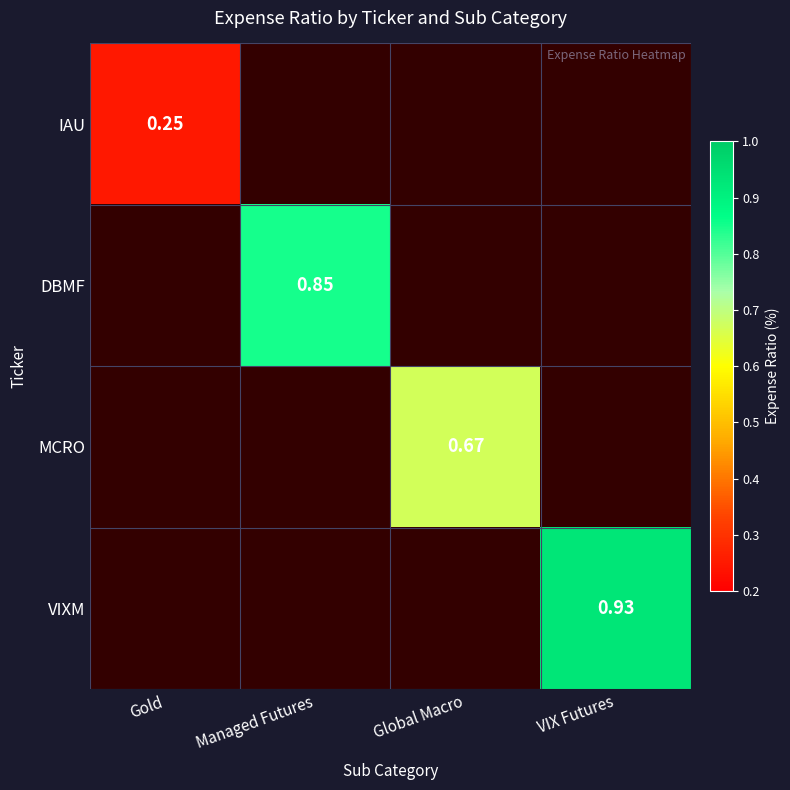

Is the value of IAU at Managed Futures greater than the value of DBMF at Gold?

No